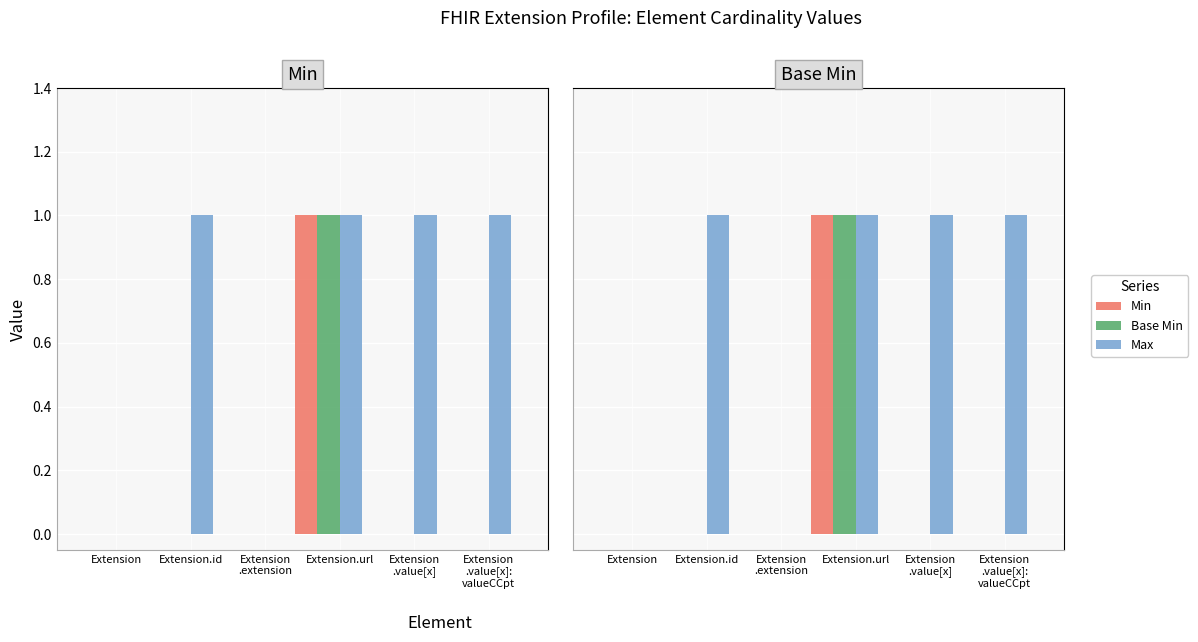

Count the number of data series in this chart.

3